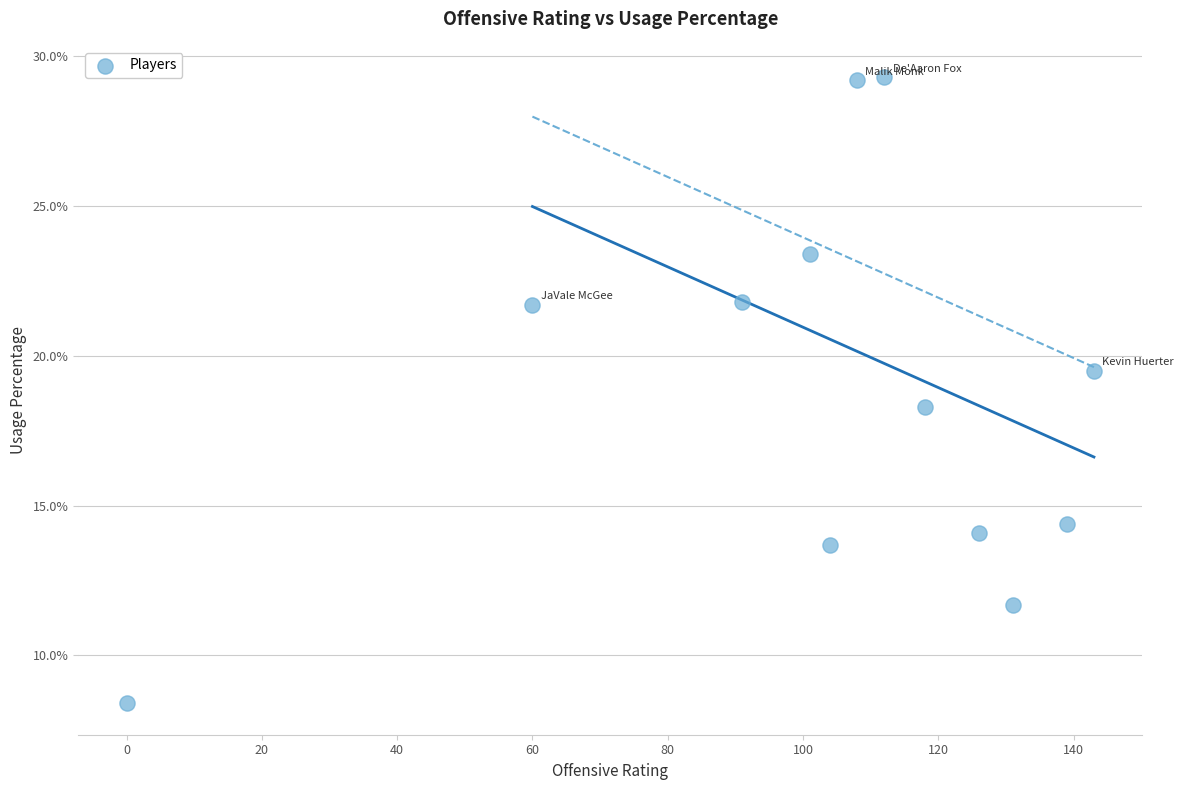

What is the average X value?

102.8